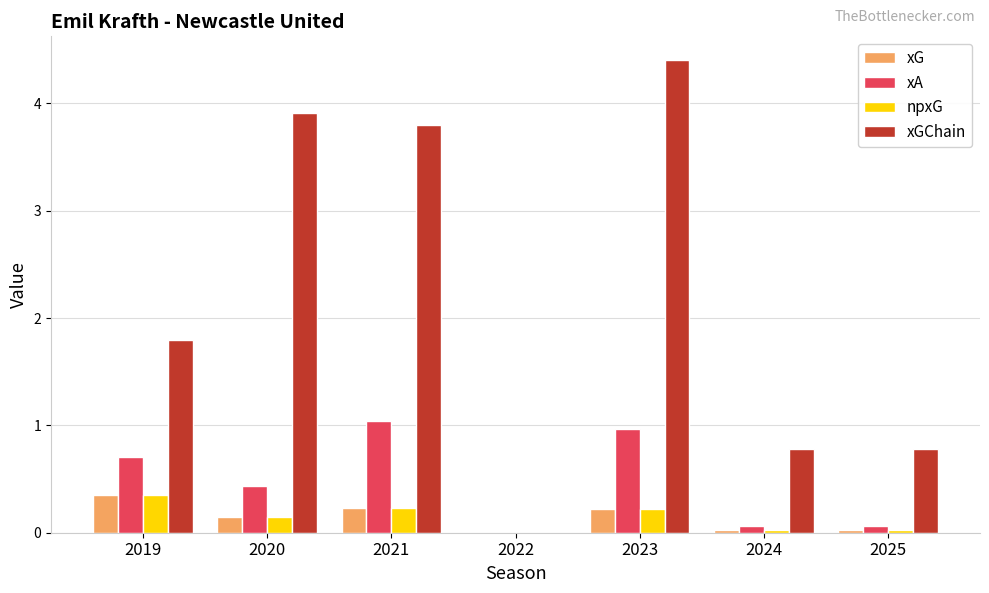

What is the sum of the xGChain values at 2021 and 2019?

5.6